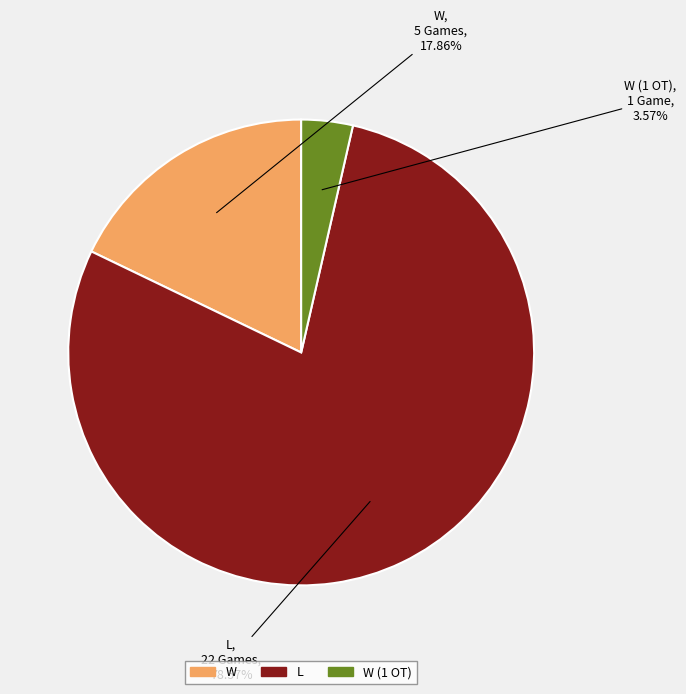

What percentage is the W slice, to the nearest percent?

18%